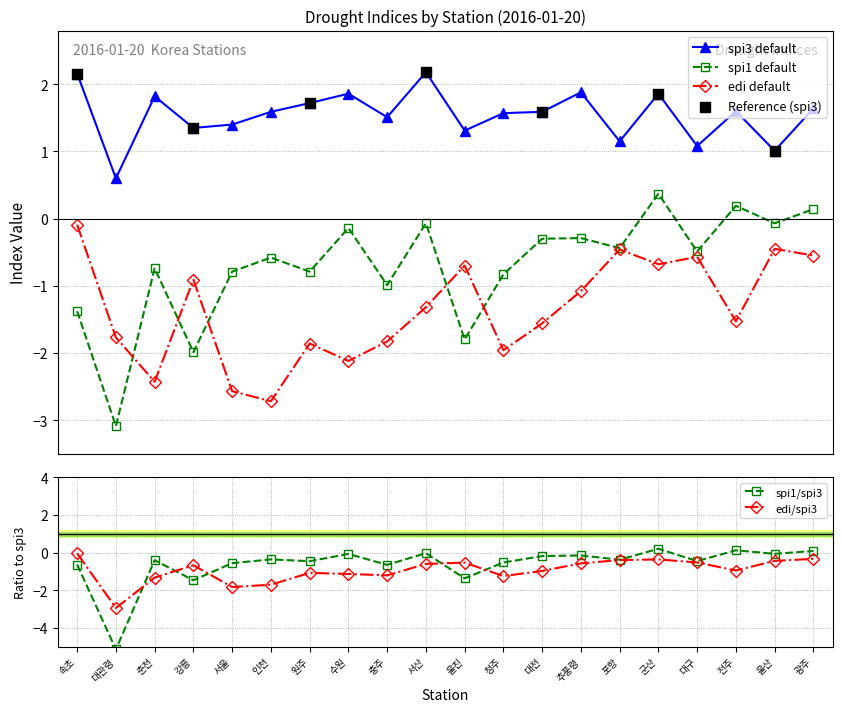

Is the value of spi3 at 대구 greater than the value of spi1 at 대관령?

Yes